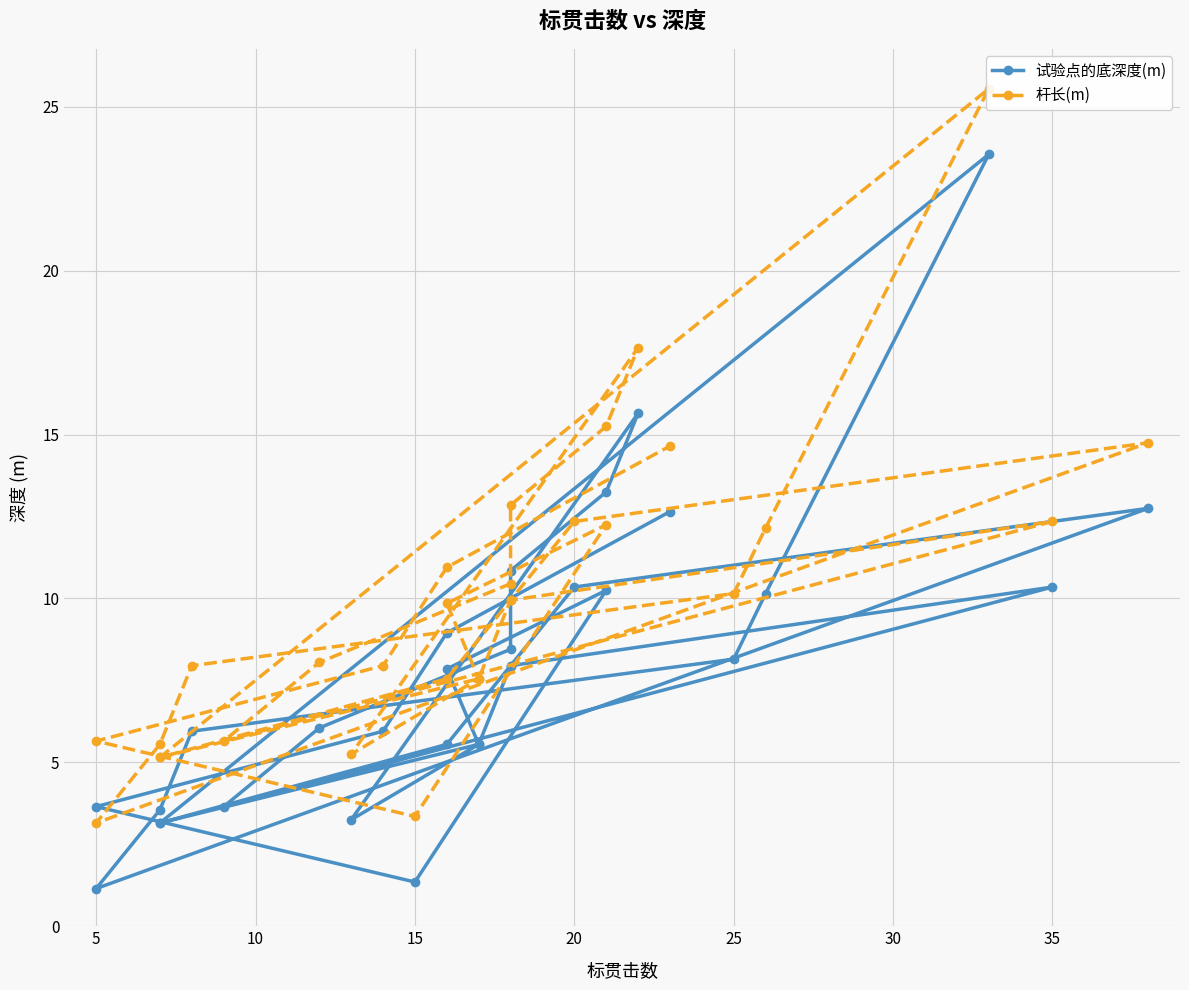

True or false: 试验点的底深度(m) has more than 1 points higher than both neighbors.

True